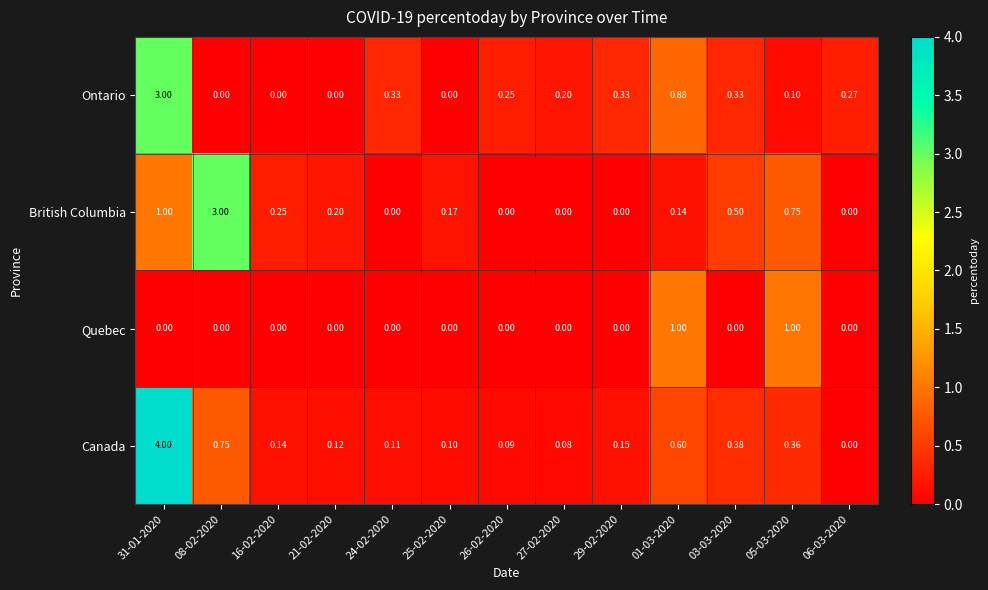

Is the value of Ontario at 31-01-2020 greater than the value of British Columbia at 03-03-2020?

Yes